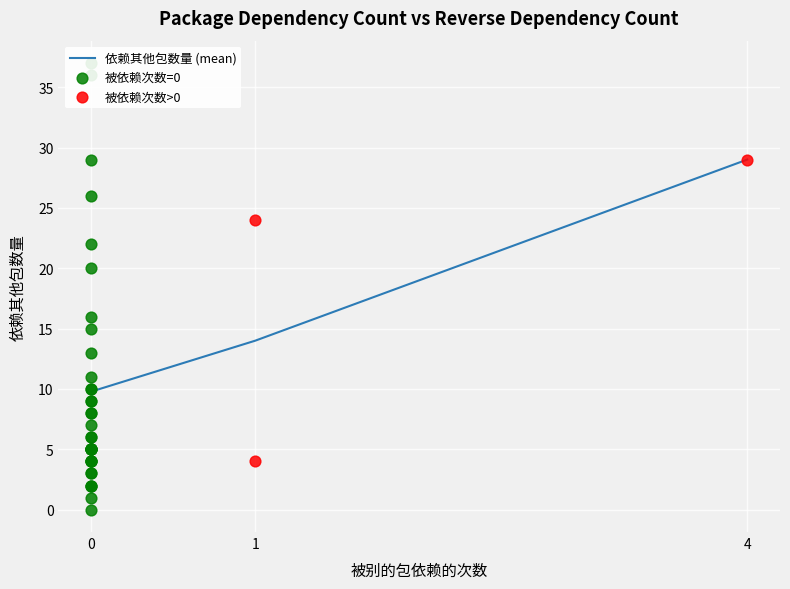

Is it true that 依赖其他包数量 (mean) equals 29.0 at 4?

True